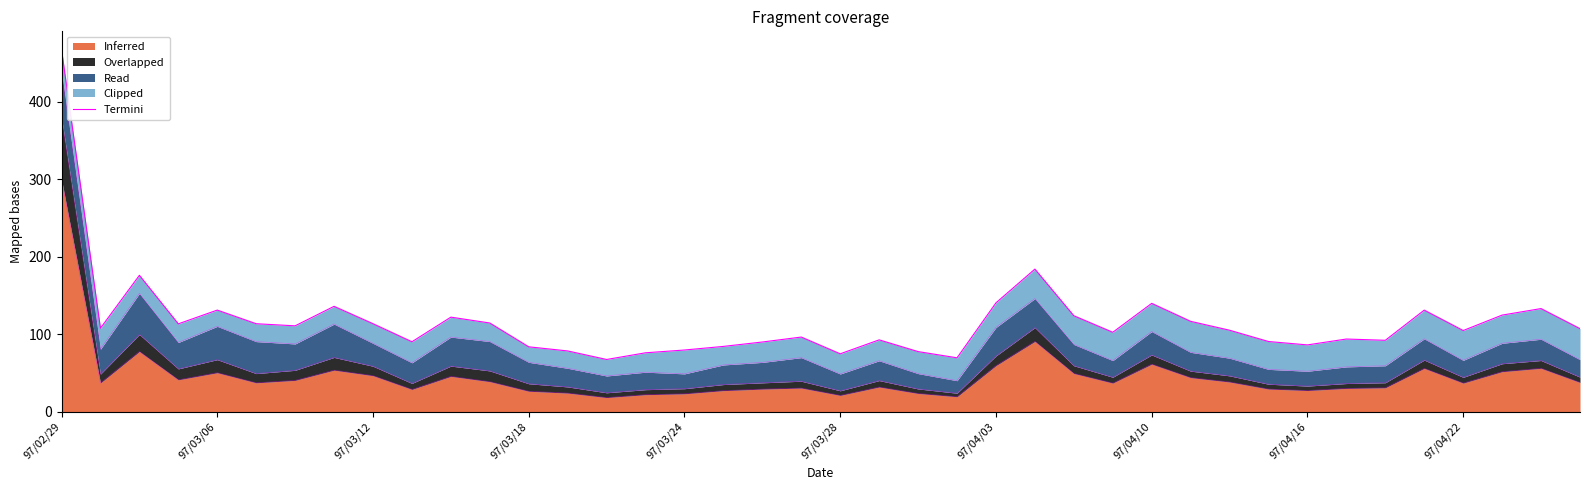

At which category does the chart reach its minimum across all series?

14